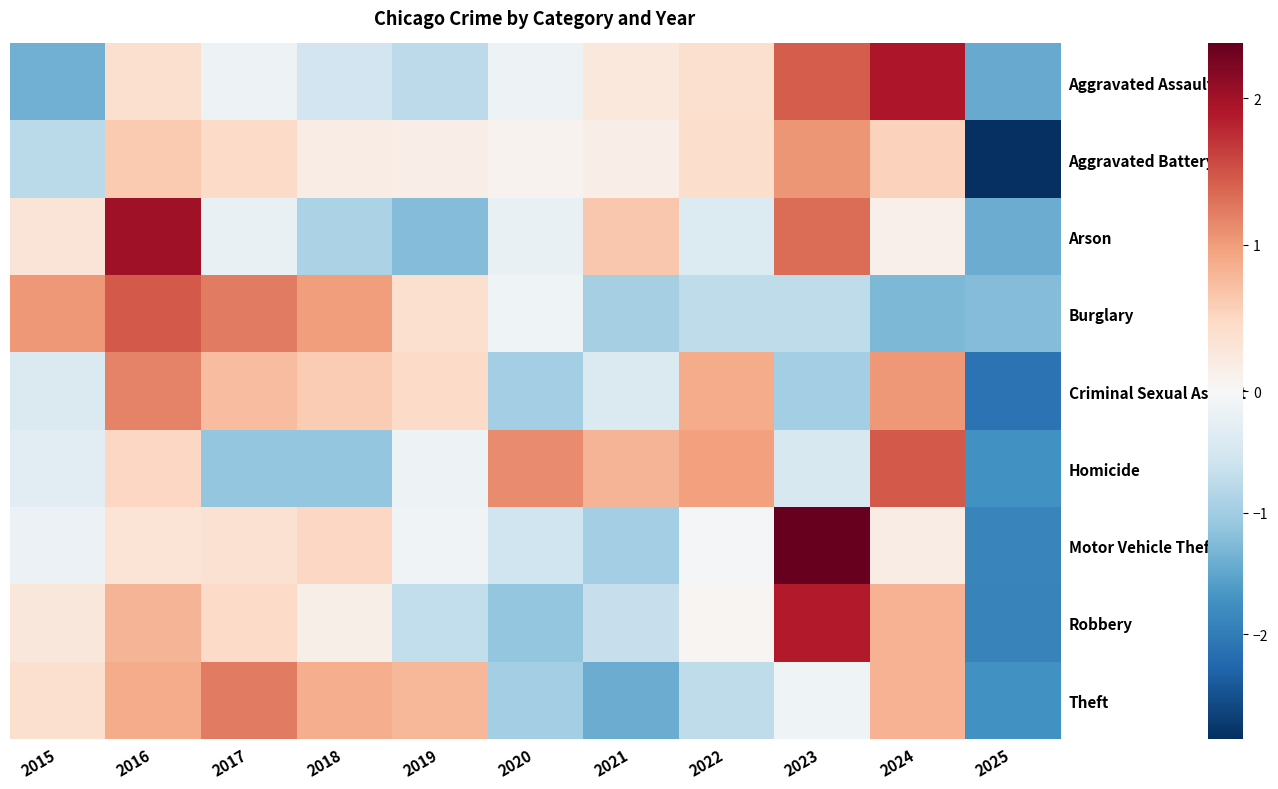

Which category has the highest value across all series?

2023